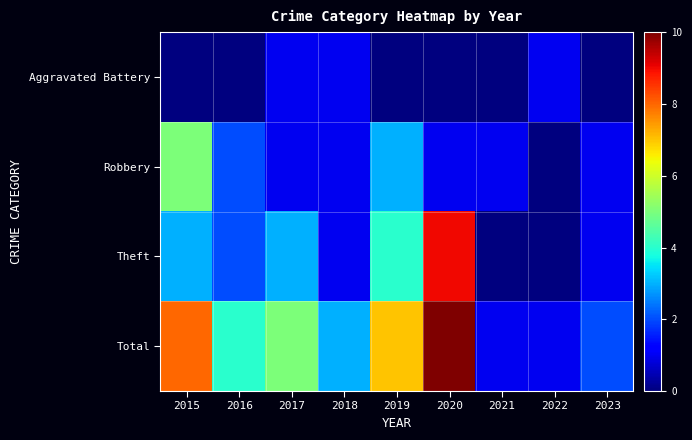

Count the number of data series in this chart.

4